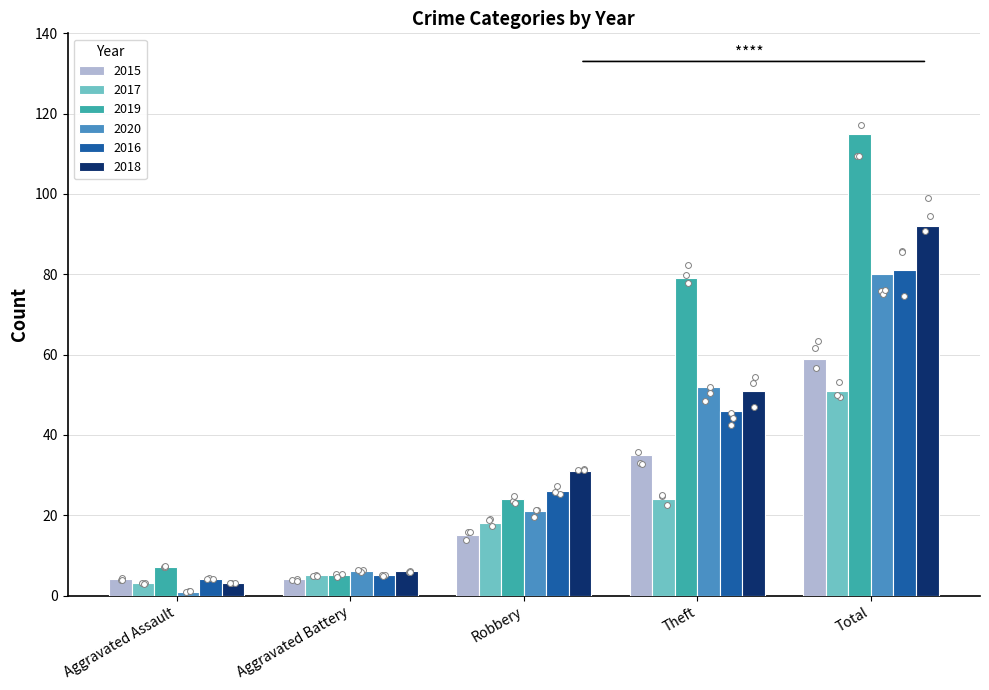

At how many categories does at least one series exceed 12?

3